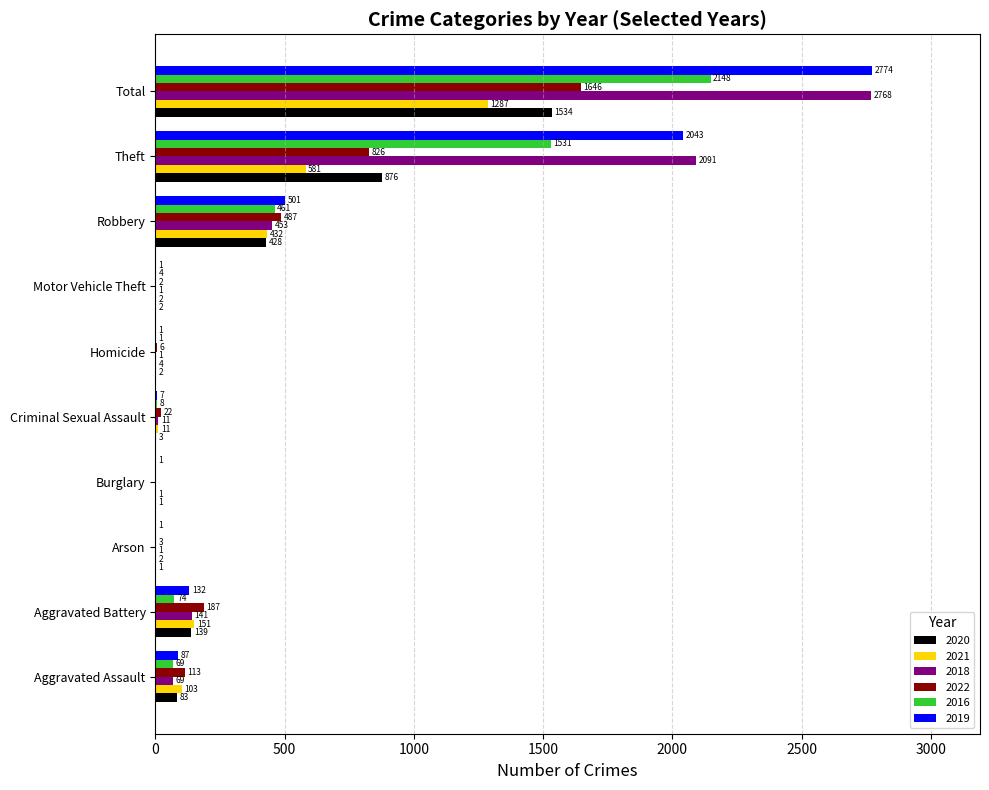

Is it true that 2016 equals 1 at Homicide?

True